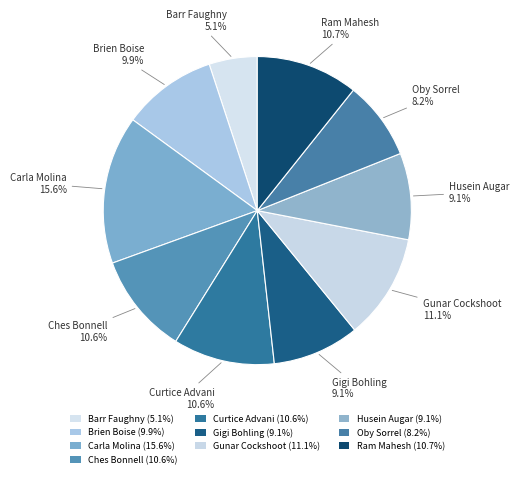

Count the number of slices in the pie.

10